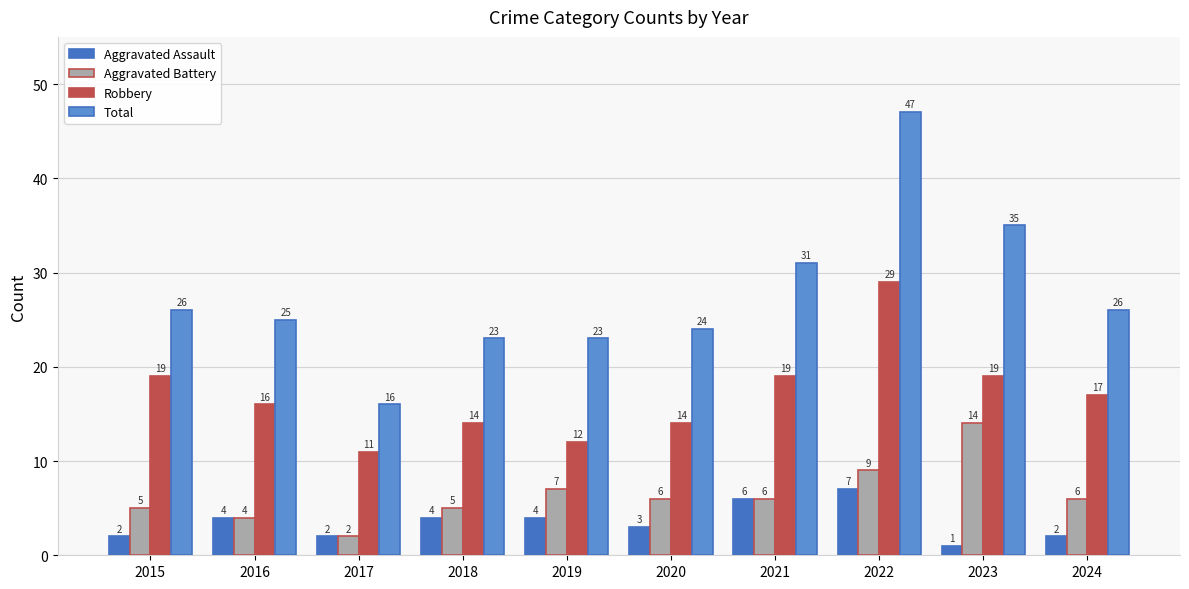

What is the average value of the Total series?

28